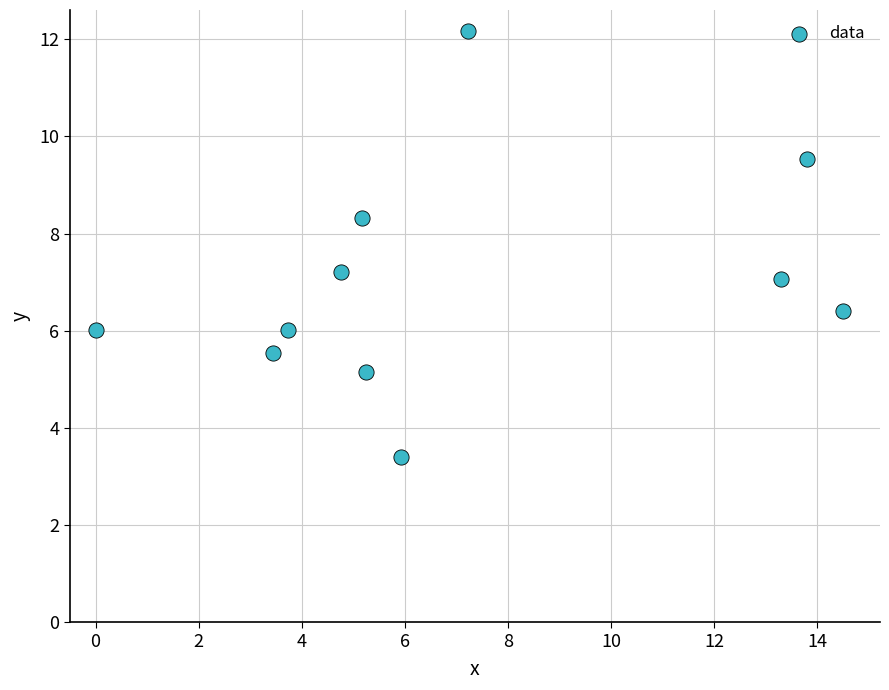

What is the average Y value?

7.0